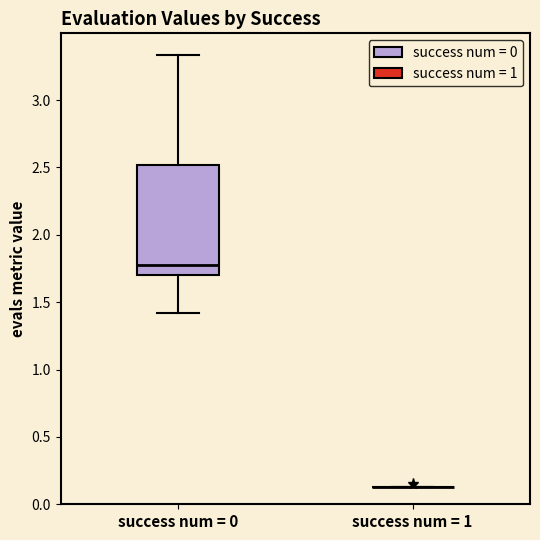

Where is the lower edge of the box for success num = 0 on the y-axis? The values are not printed on the chart, so give them approximately, as read against the axis.

1.70